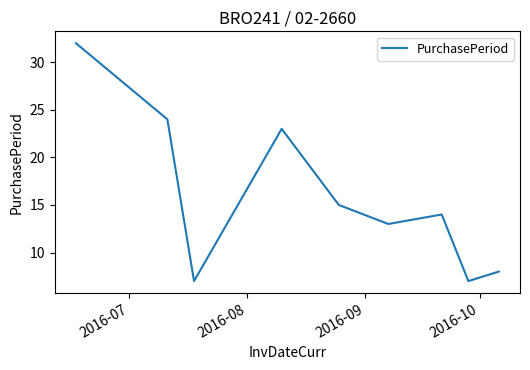

What is the maximum value shown in the chart?

32